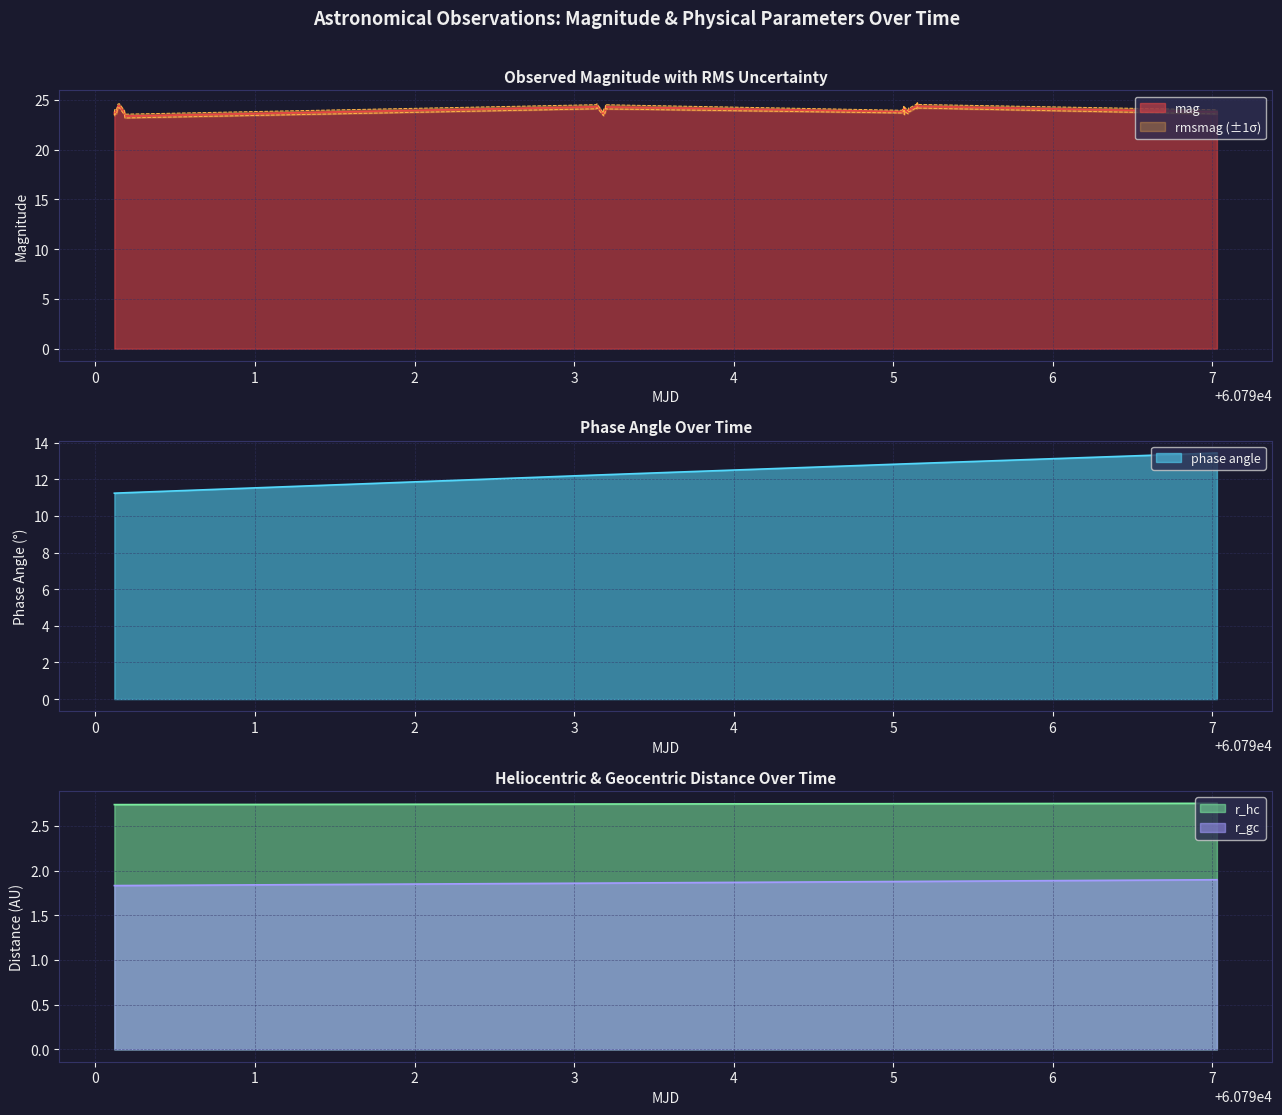

How many data points in mag are less than 24?

17